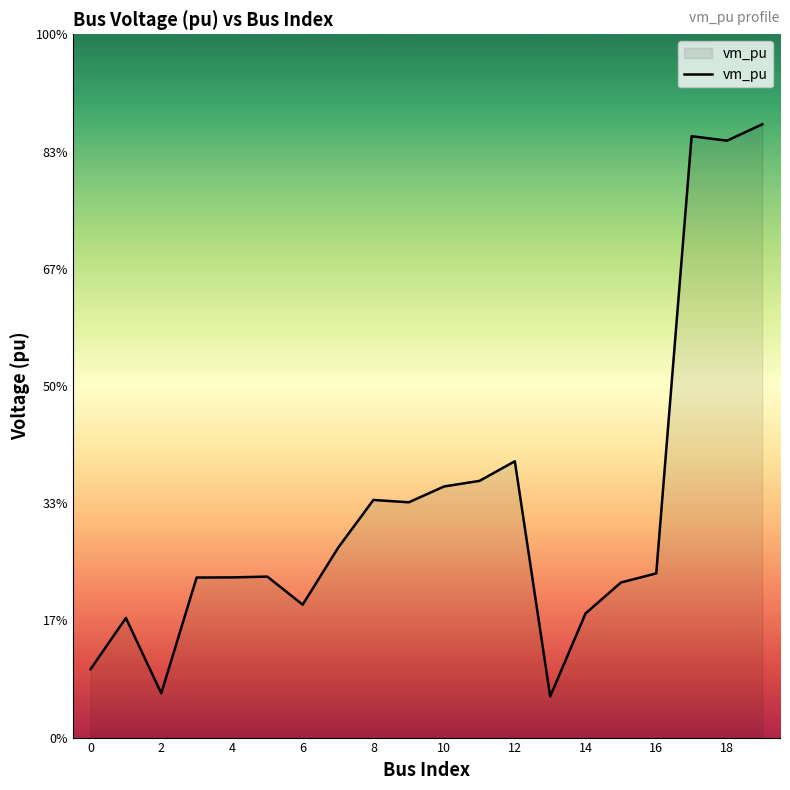

Is this an area chart (filled region under the line)?

Yes